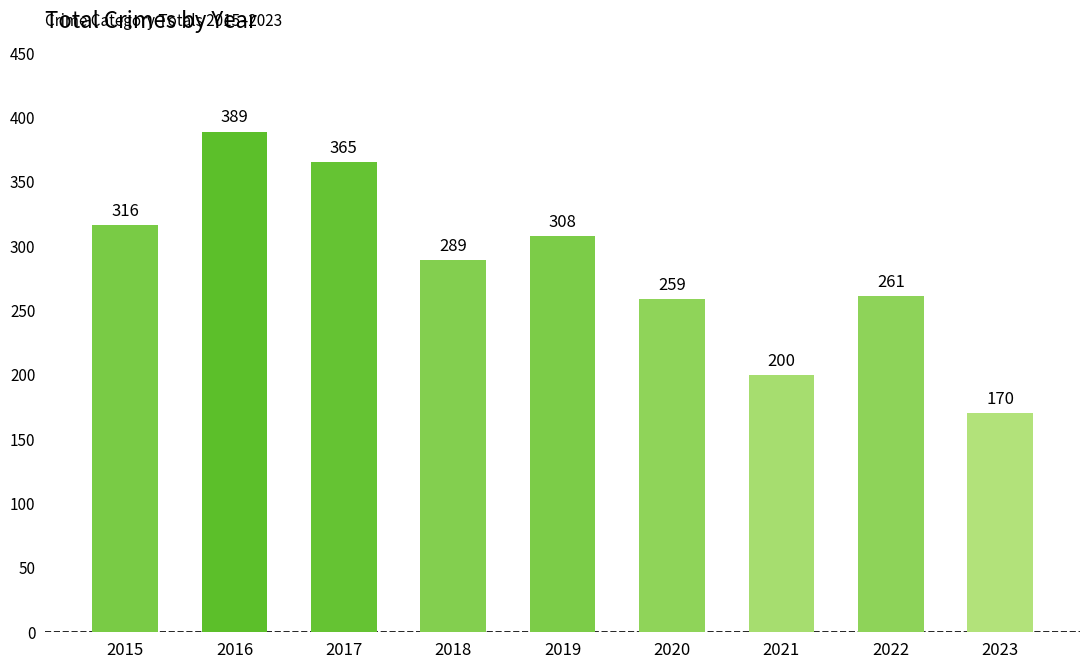

The value at 2021 is 85. True or false?

False